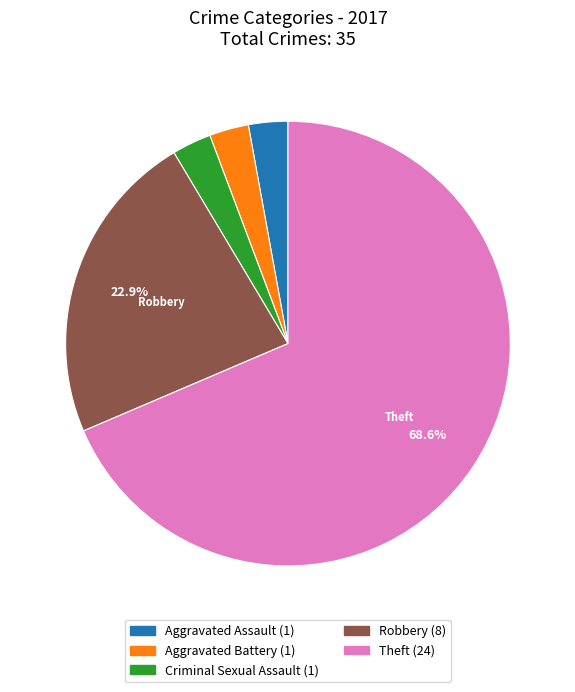

Is there a majority slice in this chart?

Yes